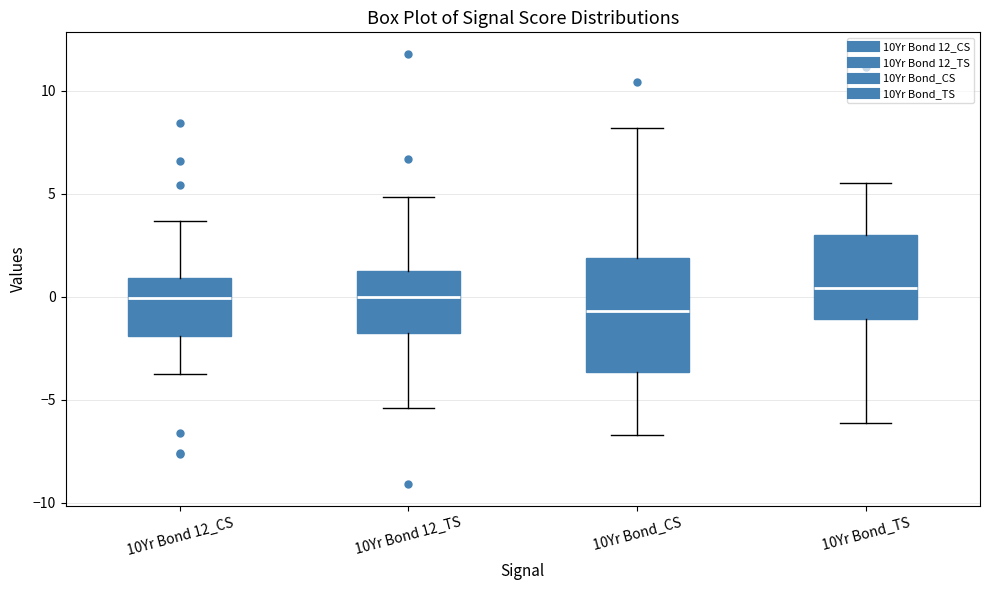

Which box is the tallest, from its lower edge to its upper edge?

10Yr Bond_CS